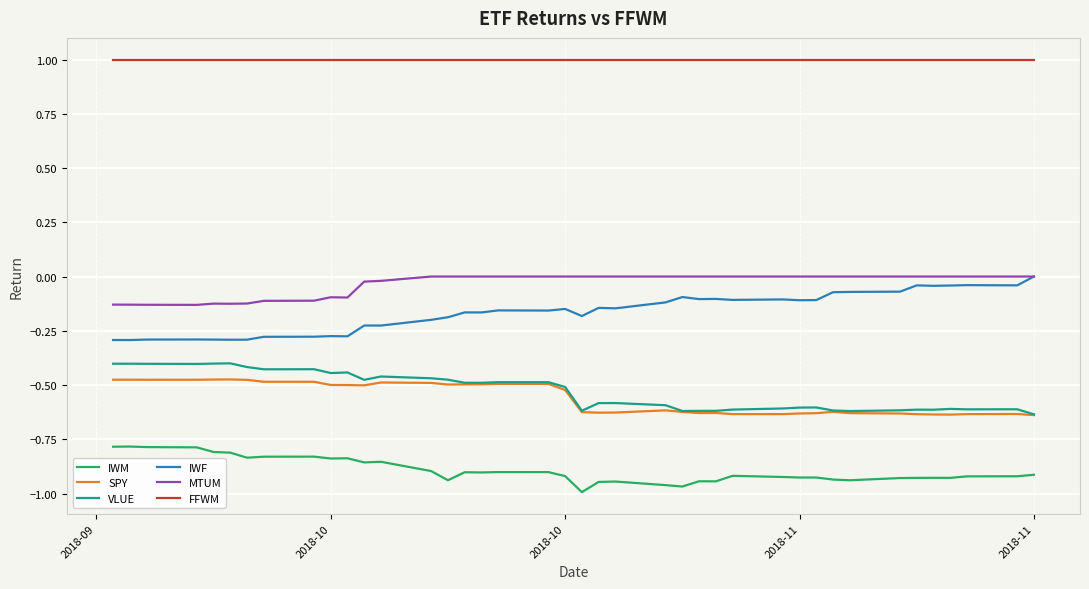

What is the highest value of the FFWM series?

1.0